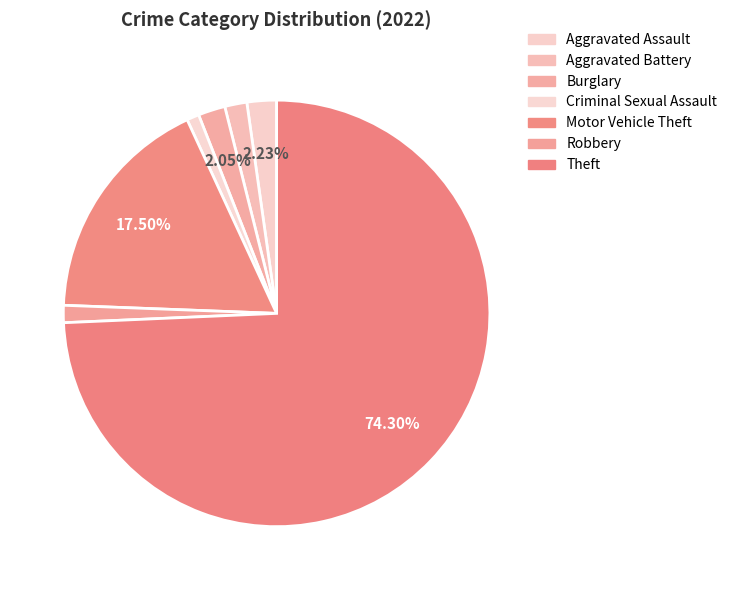

What is the ratio of the value at Motor Vehicle Theft to the value at Criminal Sexual Assault?

18.8